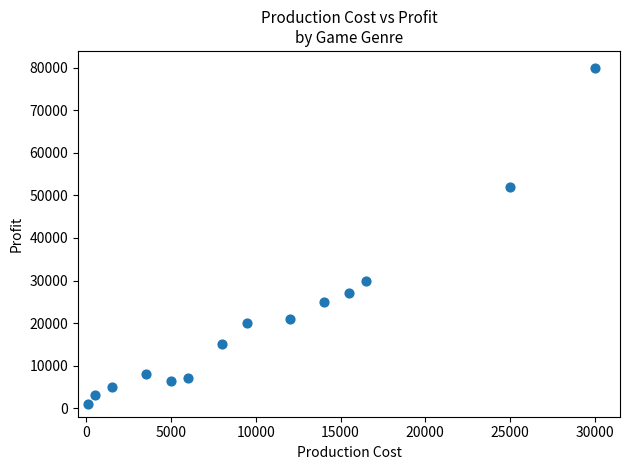

What Y value in the scatter plot is closest to 40500?

30000